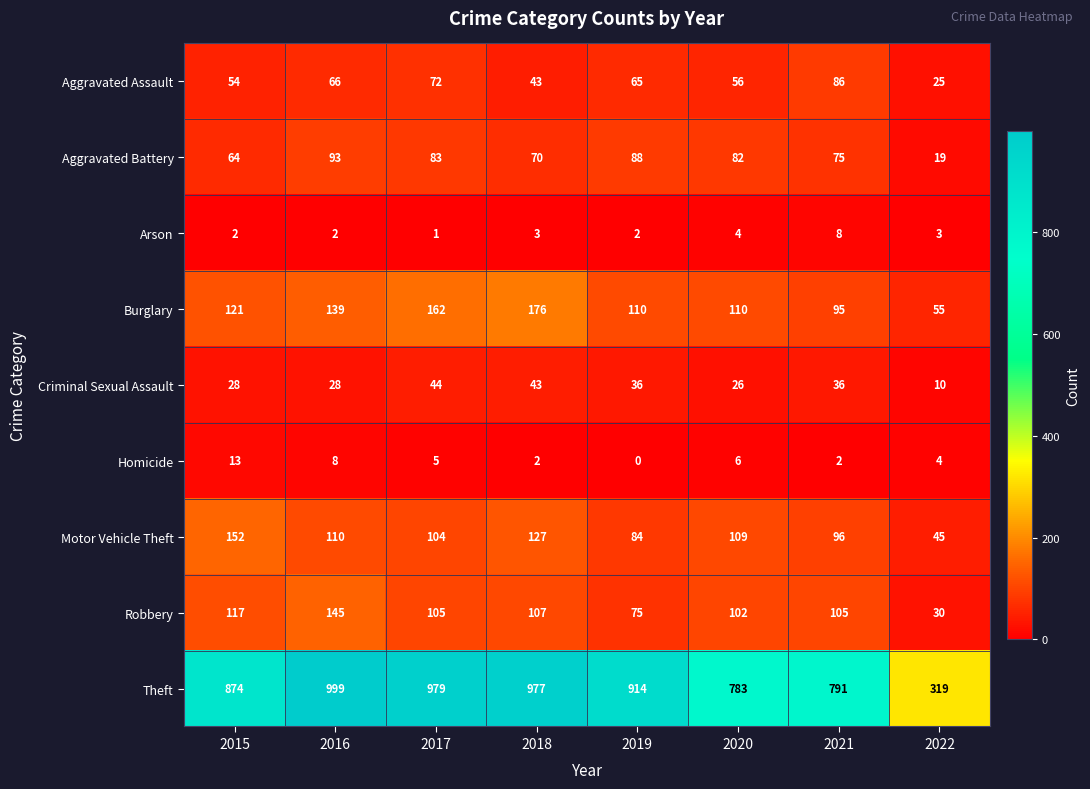

What is the difference between the maximum and minimum values in the Theft series?

680